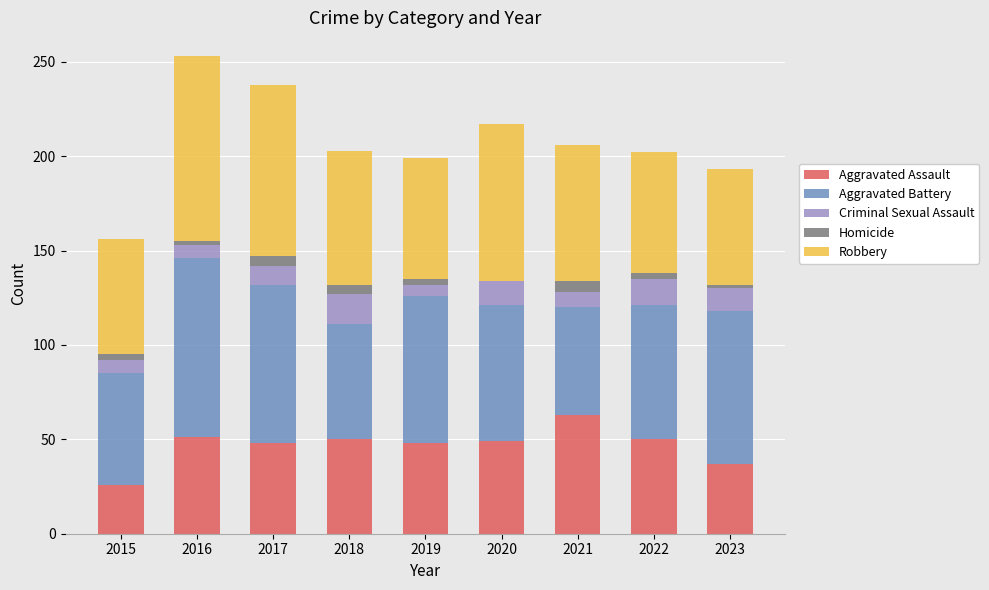

Is it true that Aggravated Assault equals 51 at 2016?

True